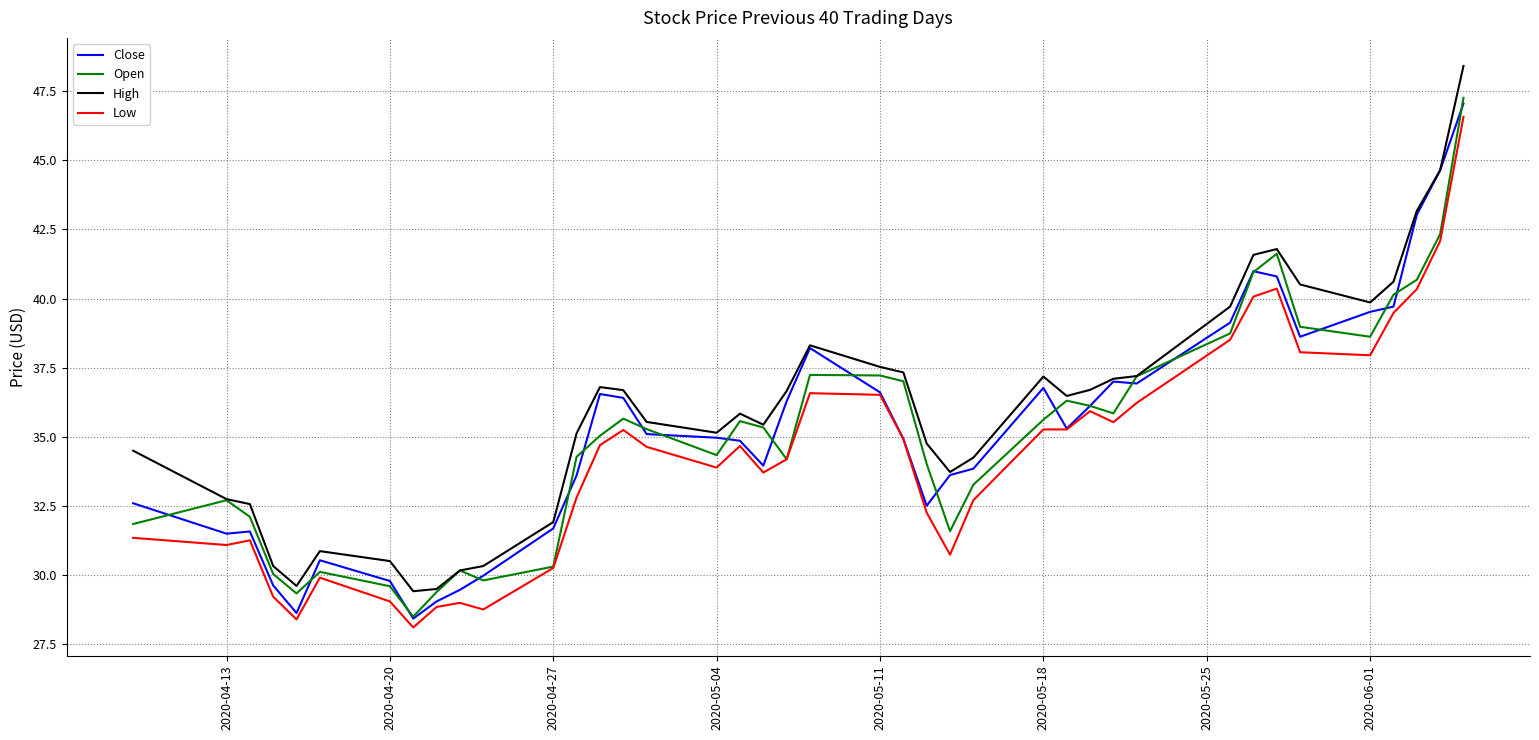

At how many categories does at least one series exceed 36?

20